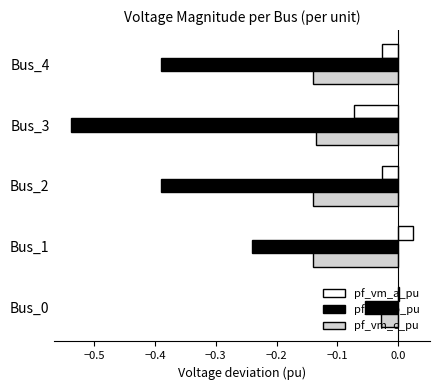

Is it true that pf_vm_c_pu equals -0.0 at Bus_0?

True